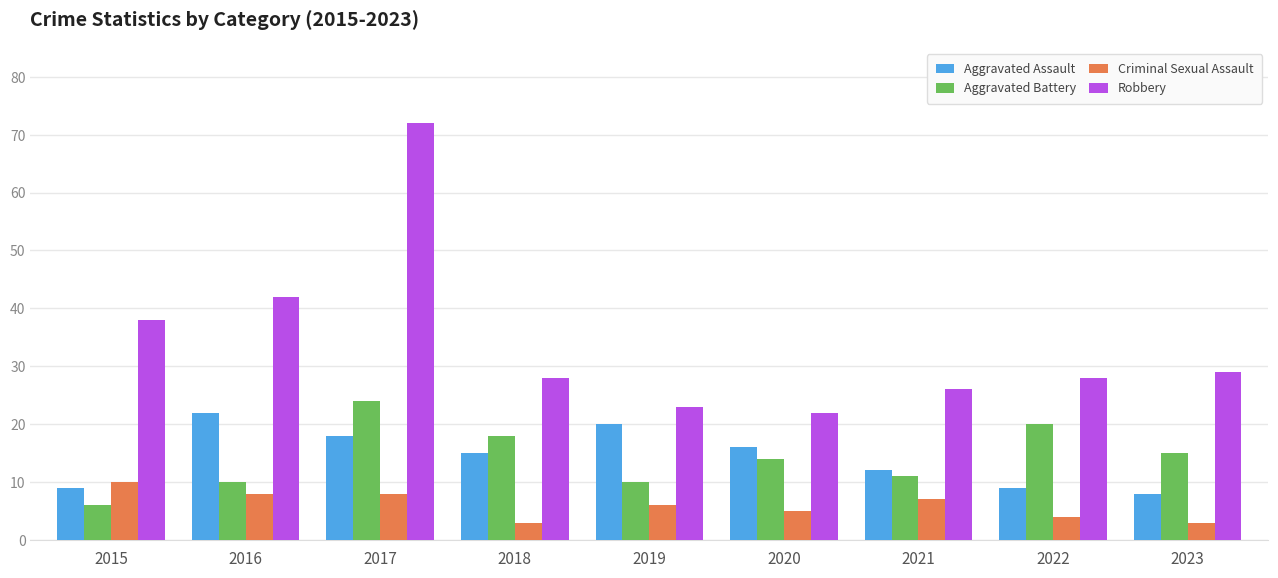

What is the average value of the Criminal Sexual Assault series?

6